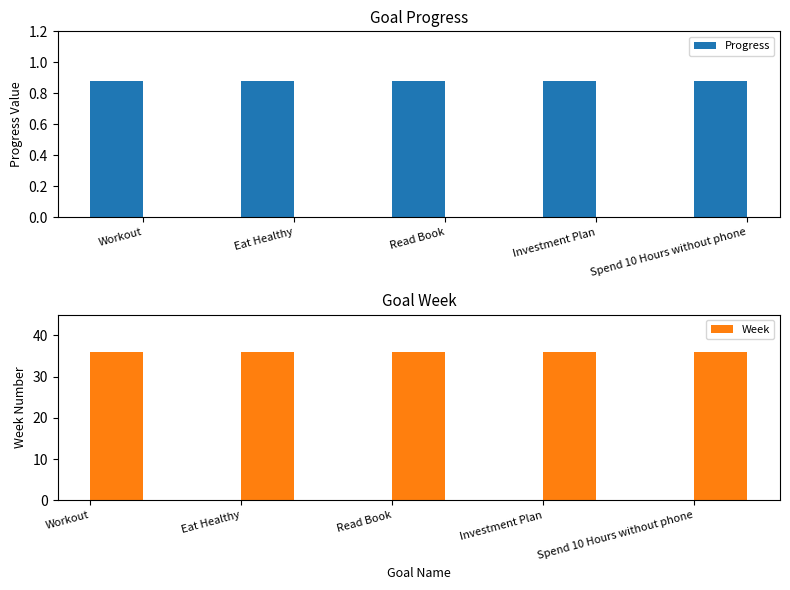

Which category has the lowest value in the Progress series?

Workout